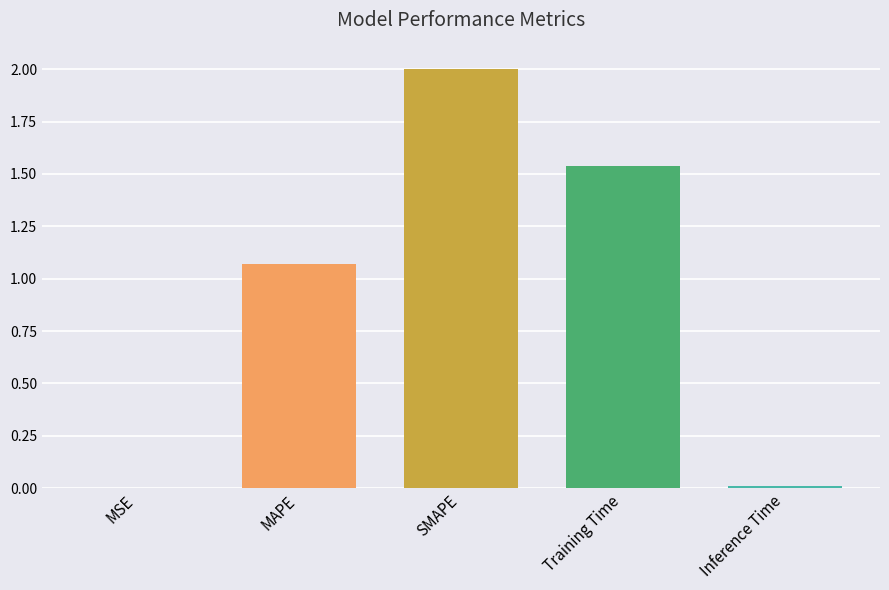

Which has a higher value, SMAPE or Training Time?

SMAPE